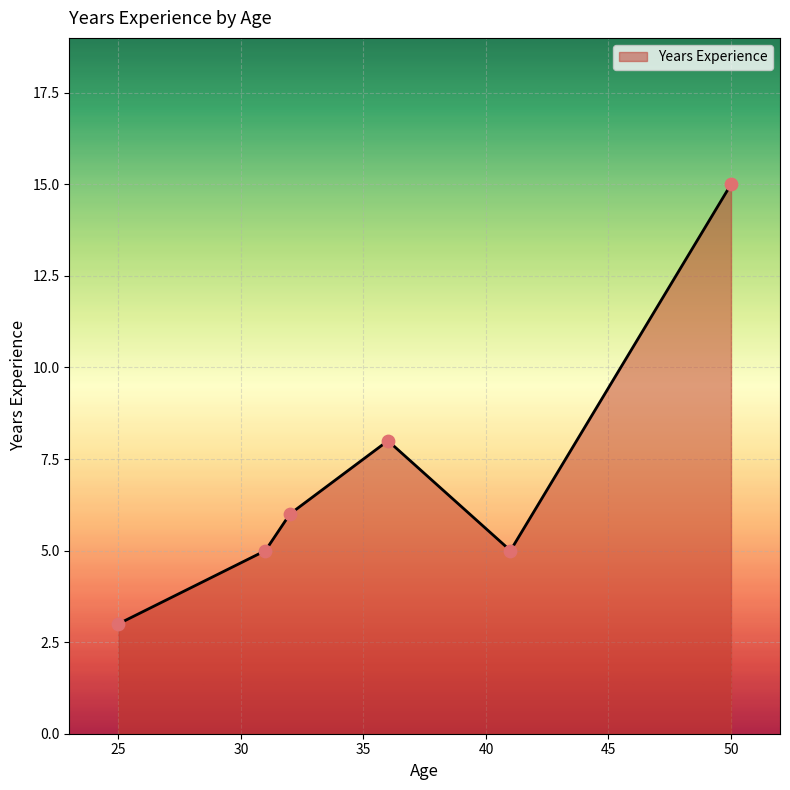

True or false: the data has more than 2 interior local peaks.

False